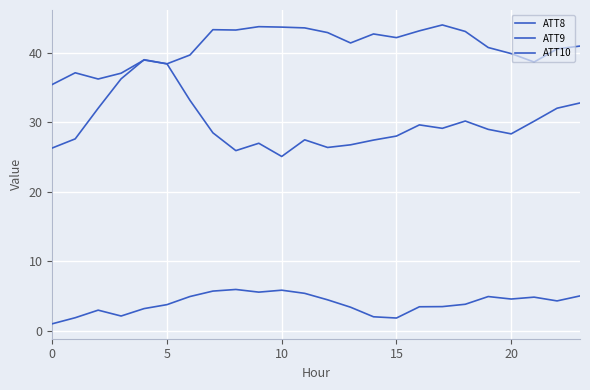

What is the sum of all ATT8 values?

95.1